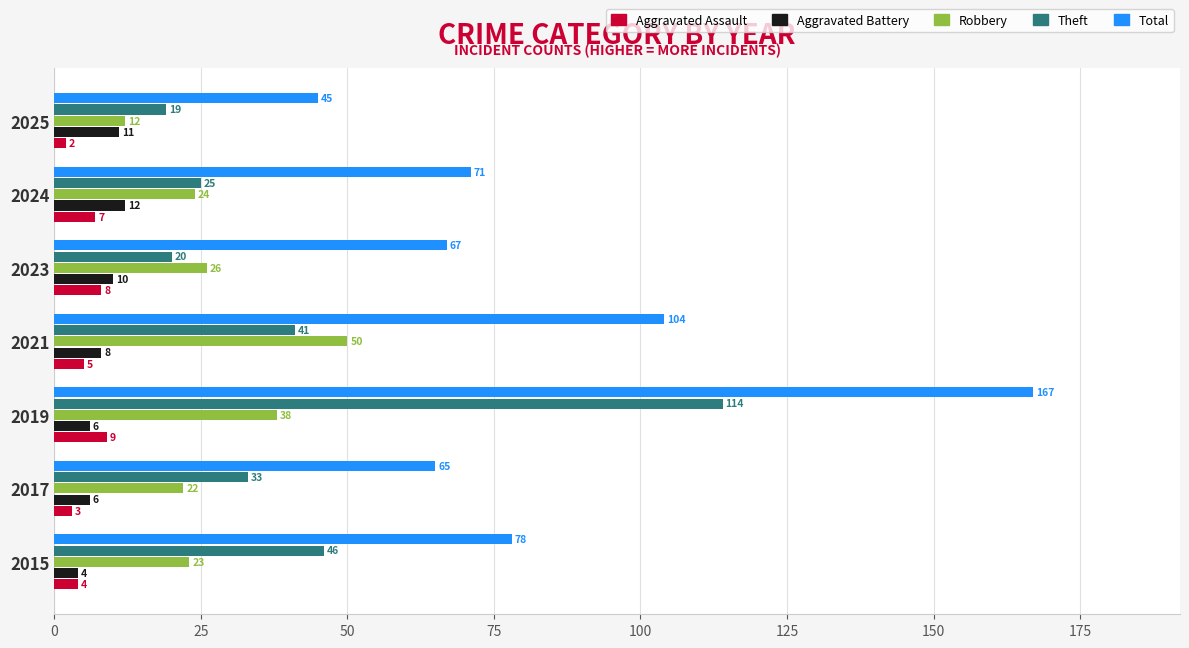

How many data points does each series have?

7